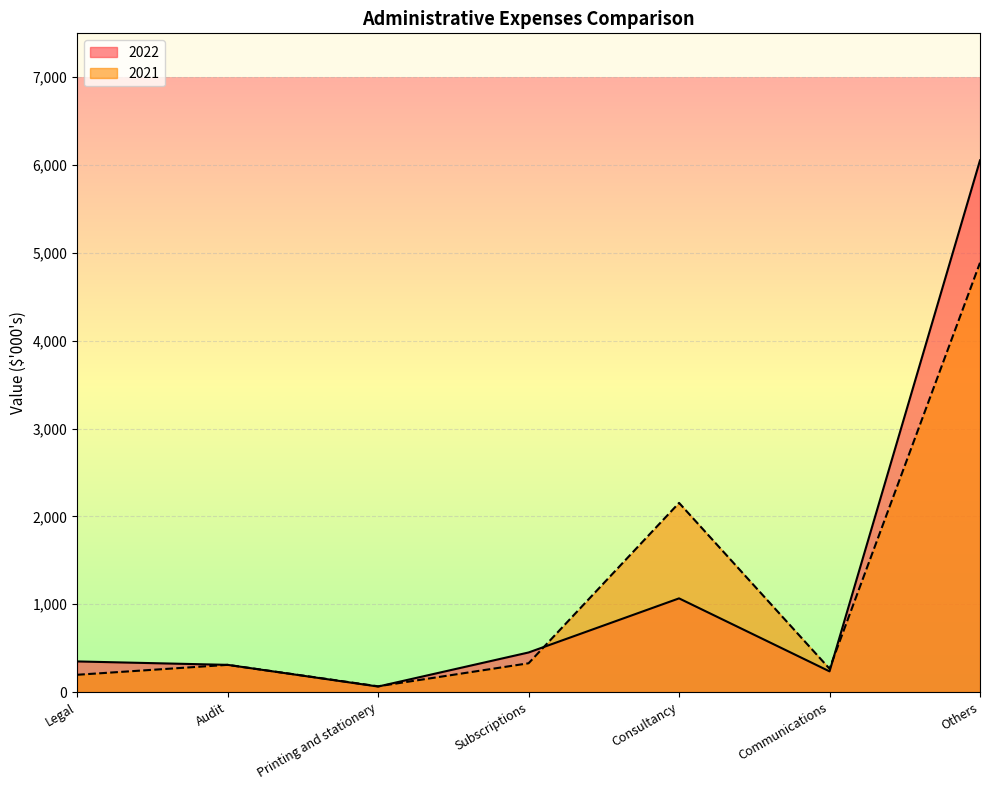

What is the maximum value shown in the chart?

6054